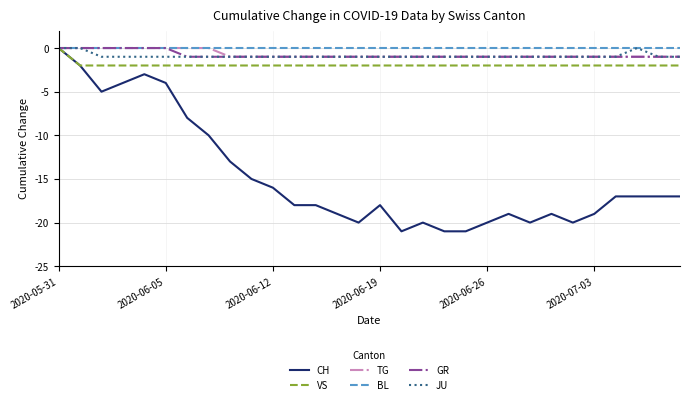

What is the minimum value shown in the chart?

-21